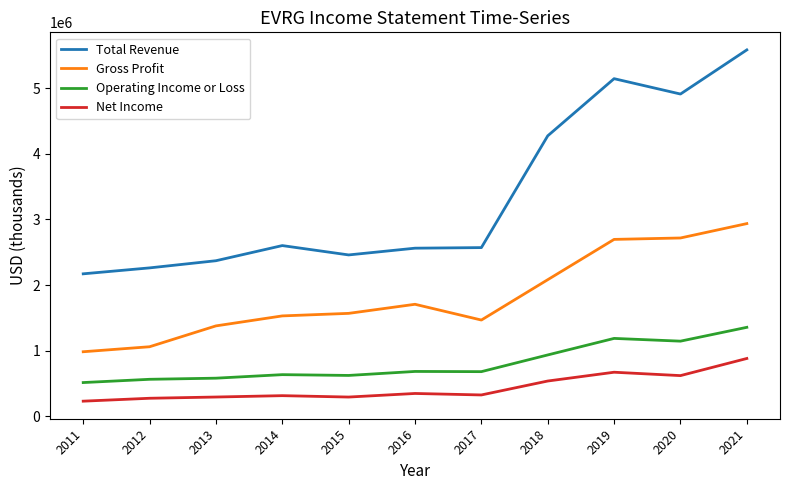

Where is the first local minimum for Total Revenue?

2015